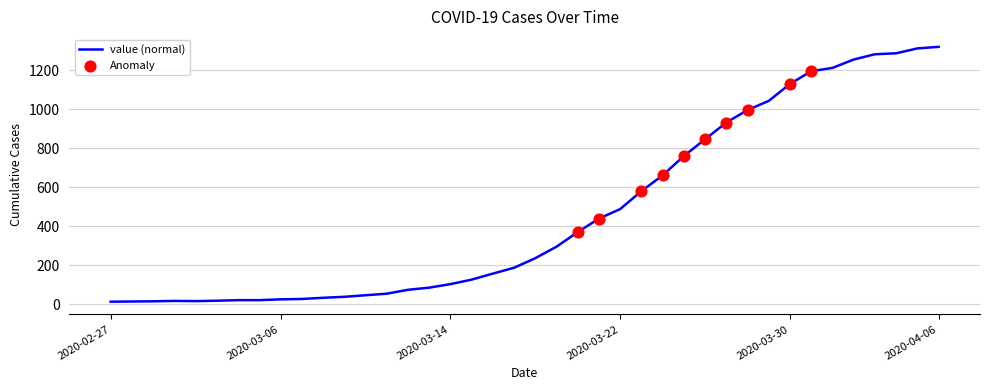

What is the greatest value displayed?

1321